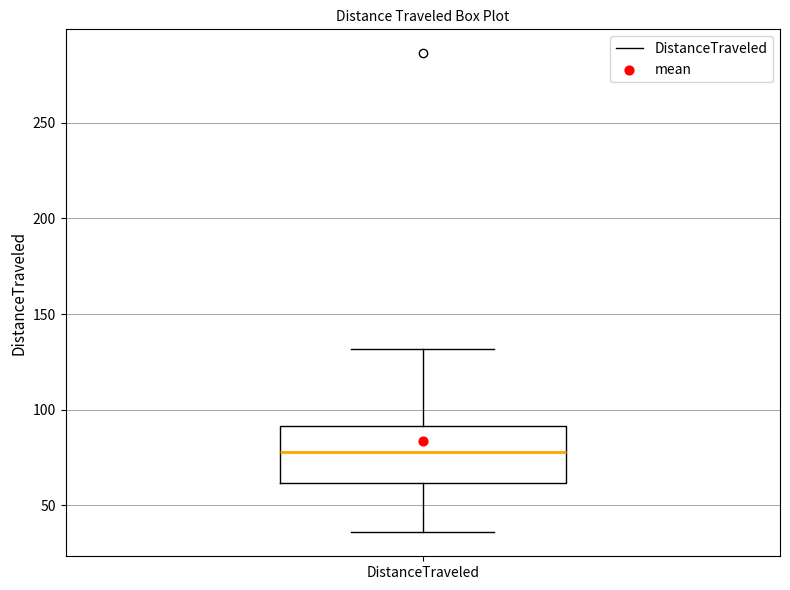

Where does the upper whisker of the box for DistanceTraveled end on the y-axis? The values are not printed on the chart, so give them approximately, as read against the axis.

130